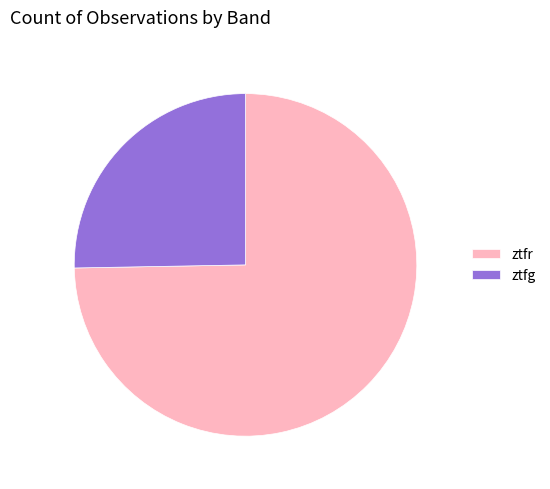

Which category accounts for the majority?

ztfr